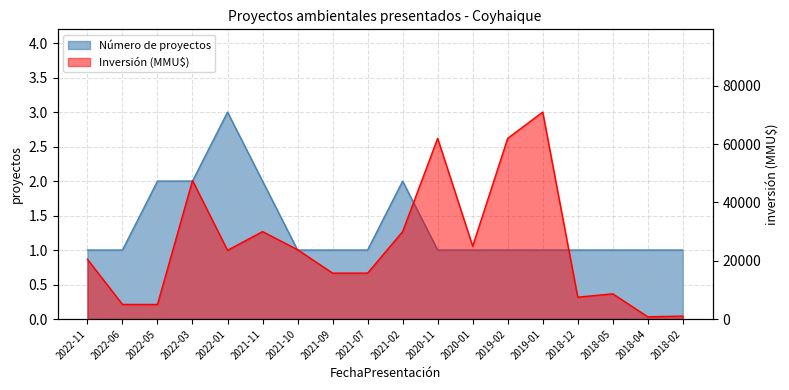

What is the average value of the Número de proyectos series?

1